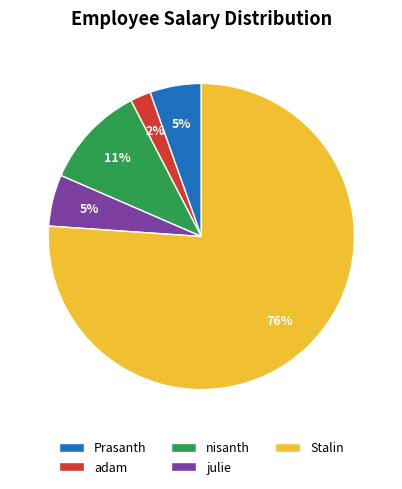

How many segments does this pie chart have?

5